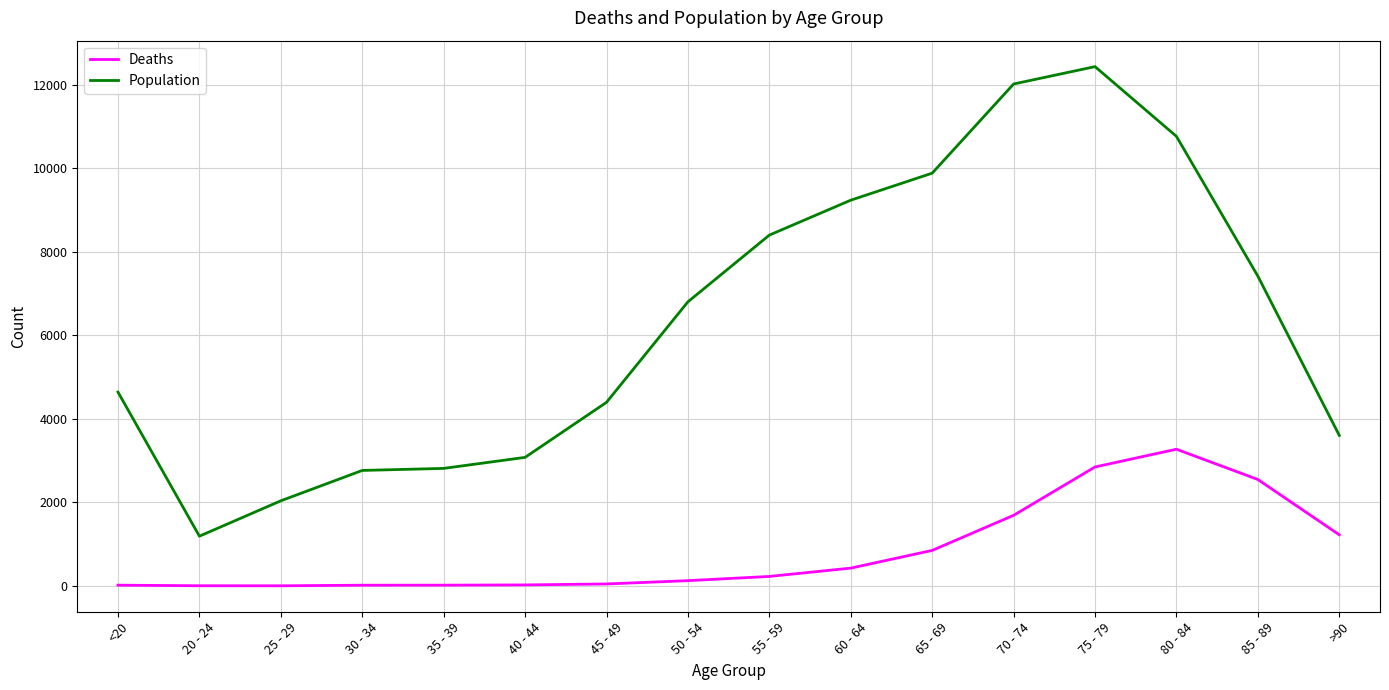

The Deaths series shows 2548 at 85 - 89. True or false?

True